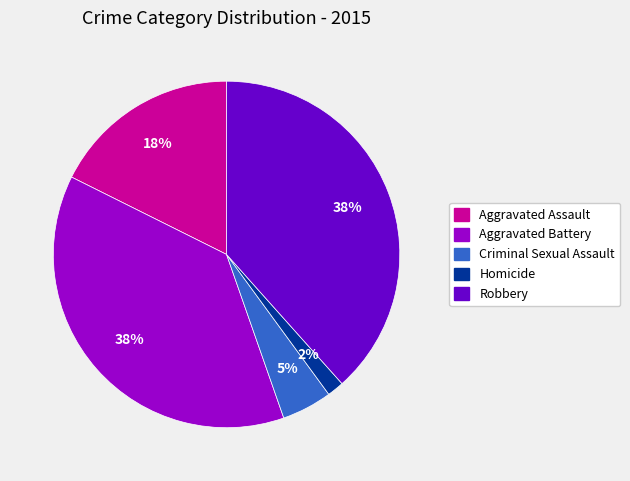

Which slice is the smallest?

Homicide